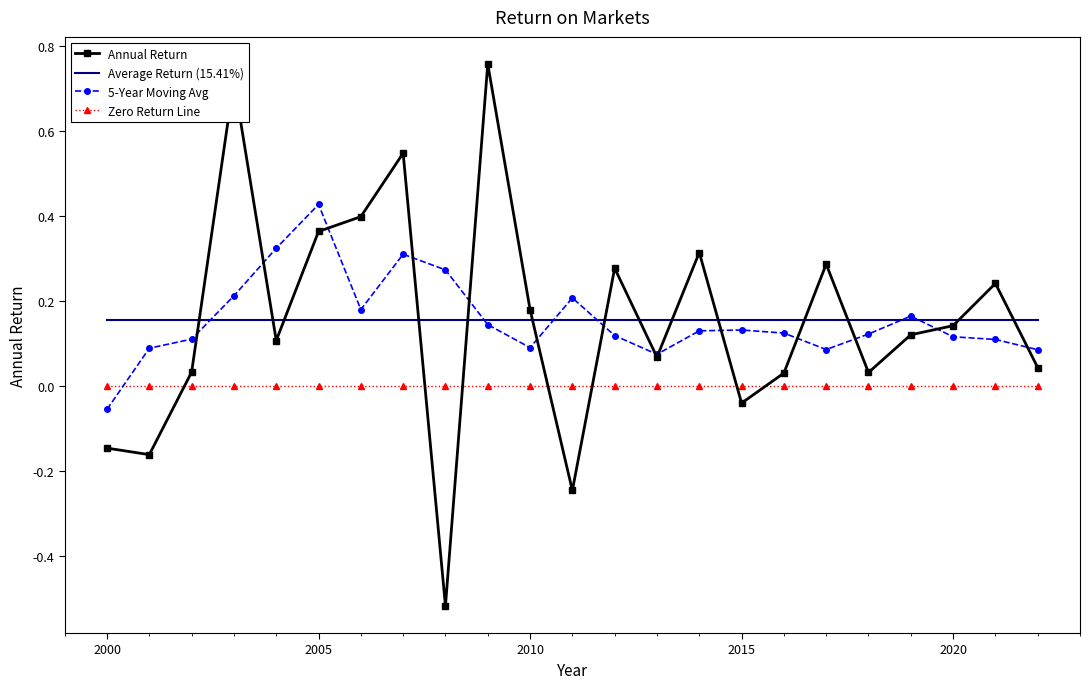

Which series ends up on top after the final intersection of Zero Return Line and 5-Year Moving Avg?

5-Year Moving Avg